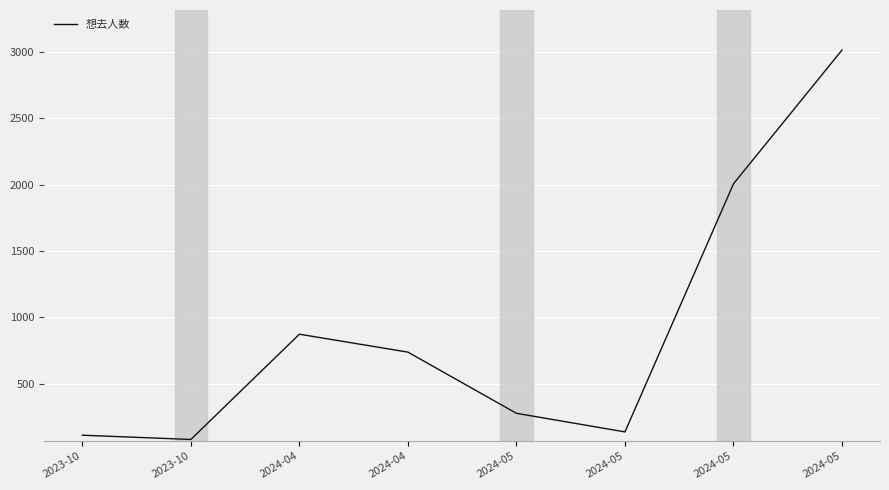

What is the change in value from 2024-04 to 2024-05?

+2276